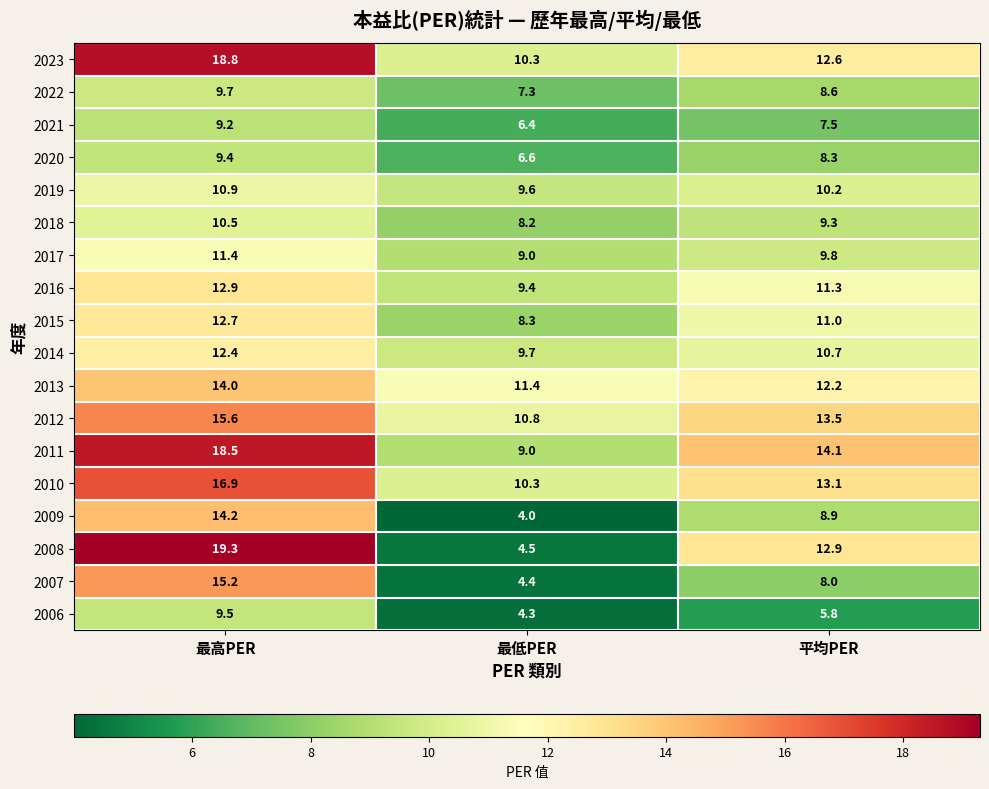

True or false: 2012 has a value of 10.8 at 最低PER.

True